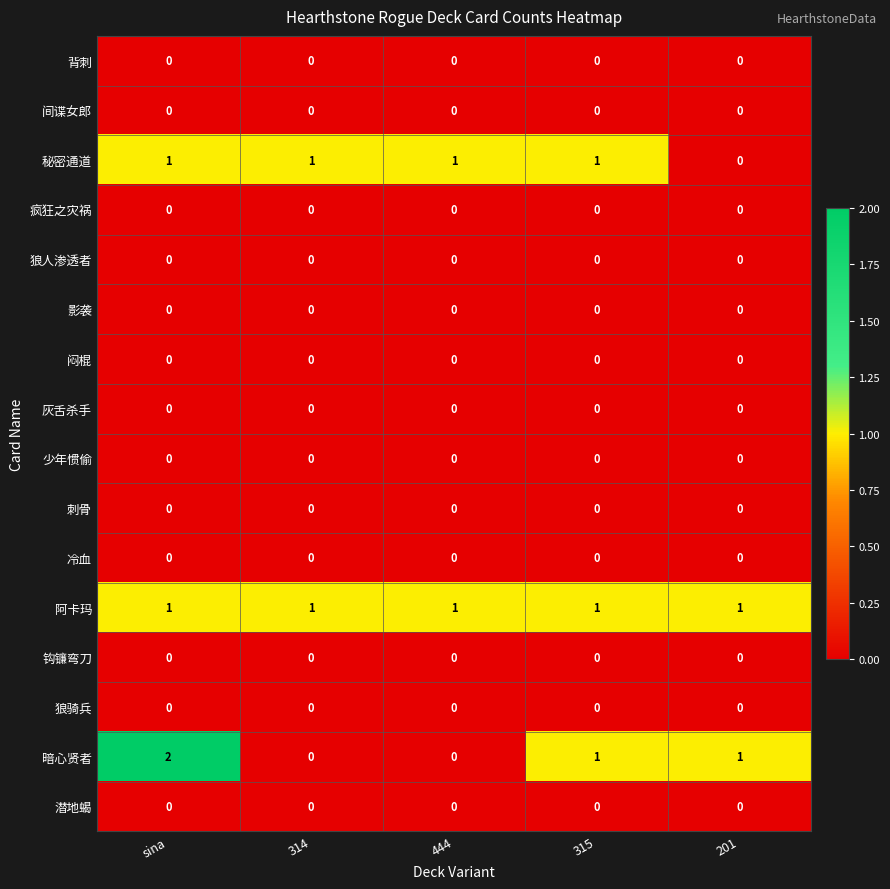

What is the total value across all series at 201?

2